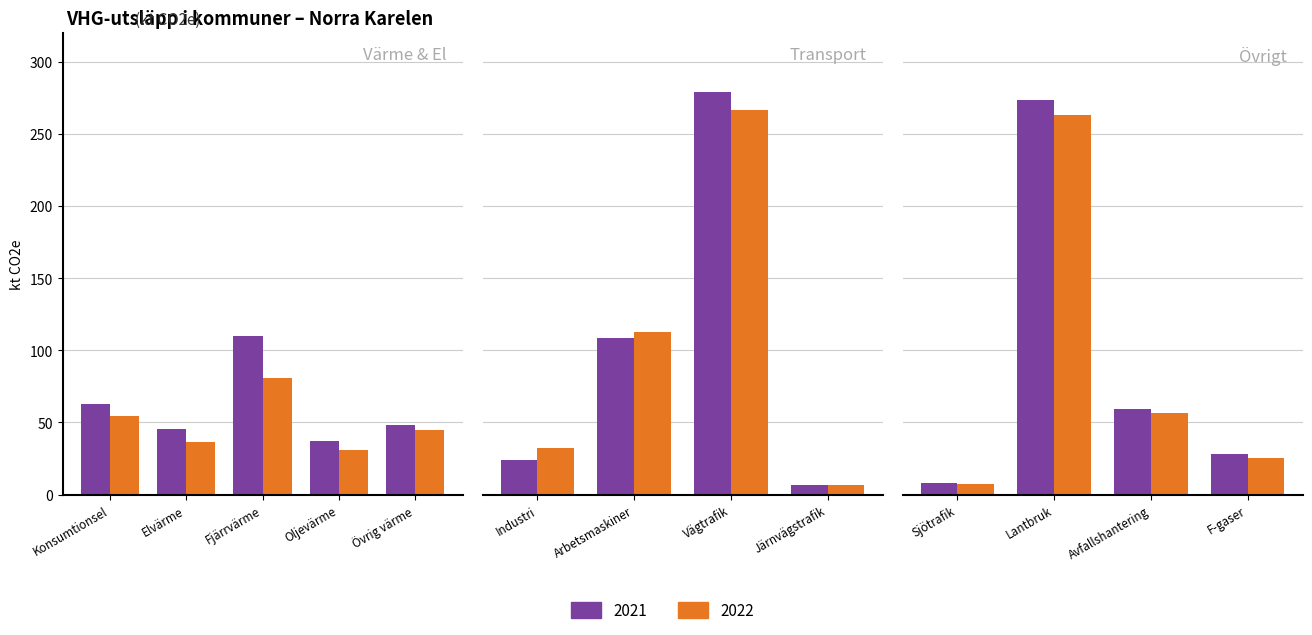

Which series has the largest range (max minus min)?

Total utsläppsmängd 2021 (kt CO2e)